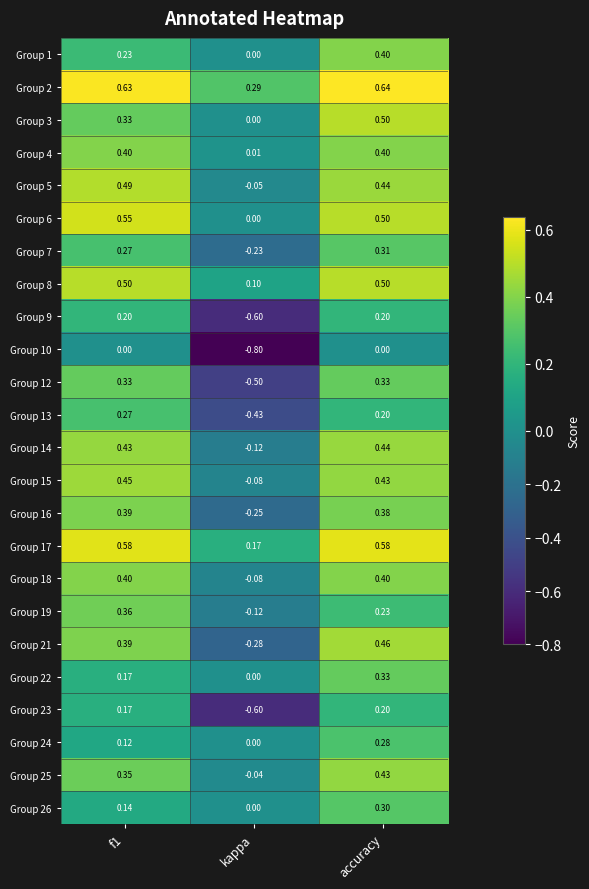

Which series has the largest total across all categories?

Group 2